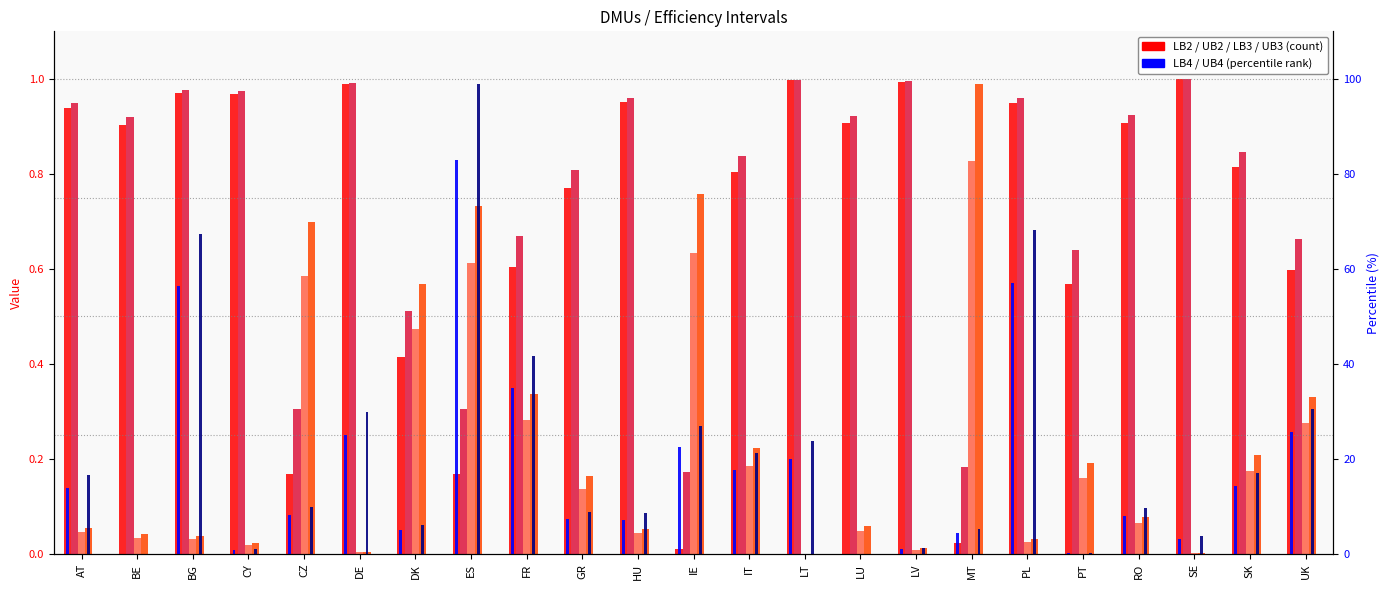

Is the value of UB2 at SK greater than the value of LB3 at SK?

Yes